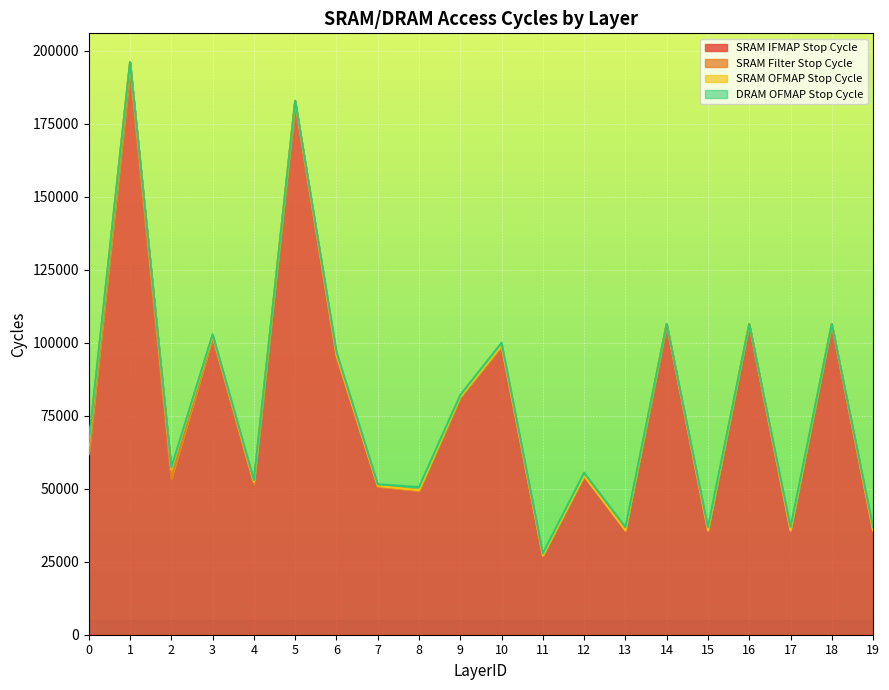

What value does the DRAM OFMAP Stop Cycle series have at 3?

102857.2